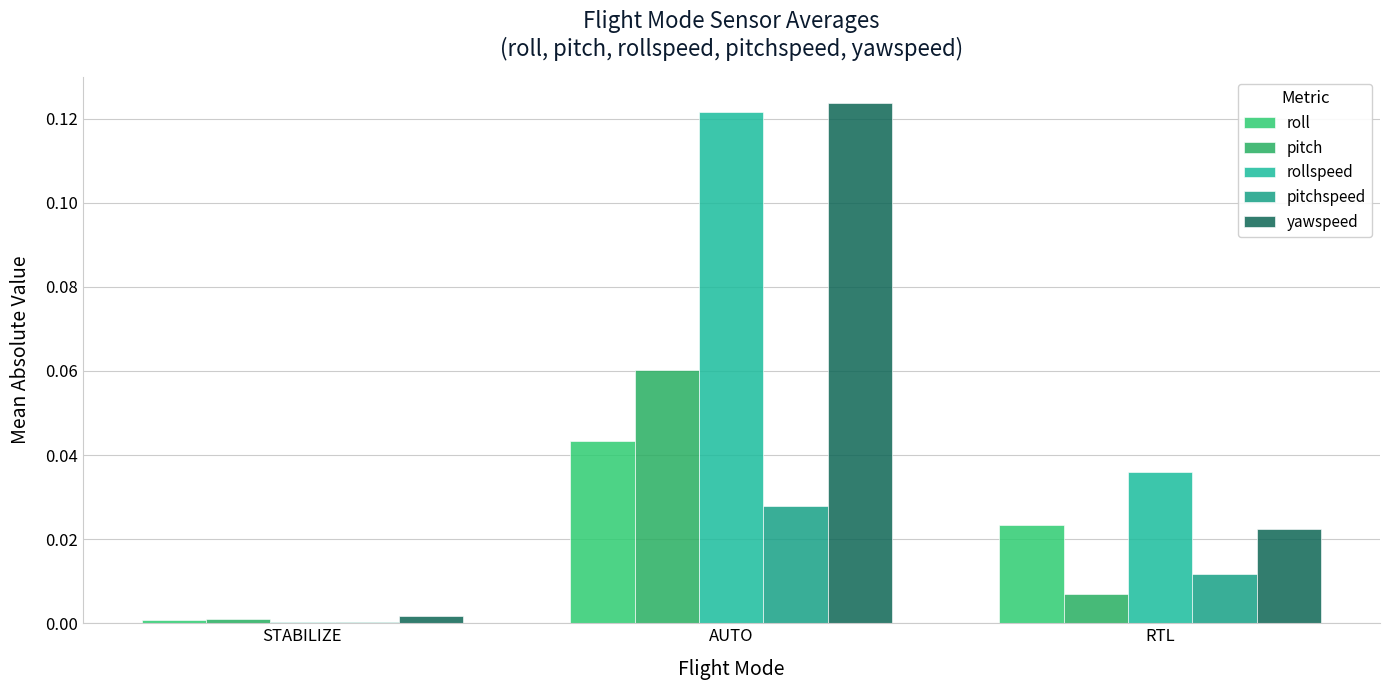

How many groups of bars are there?

3